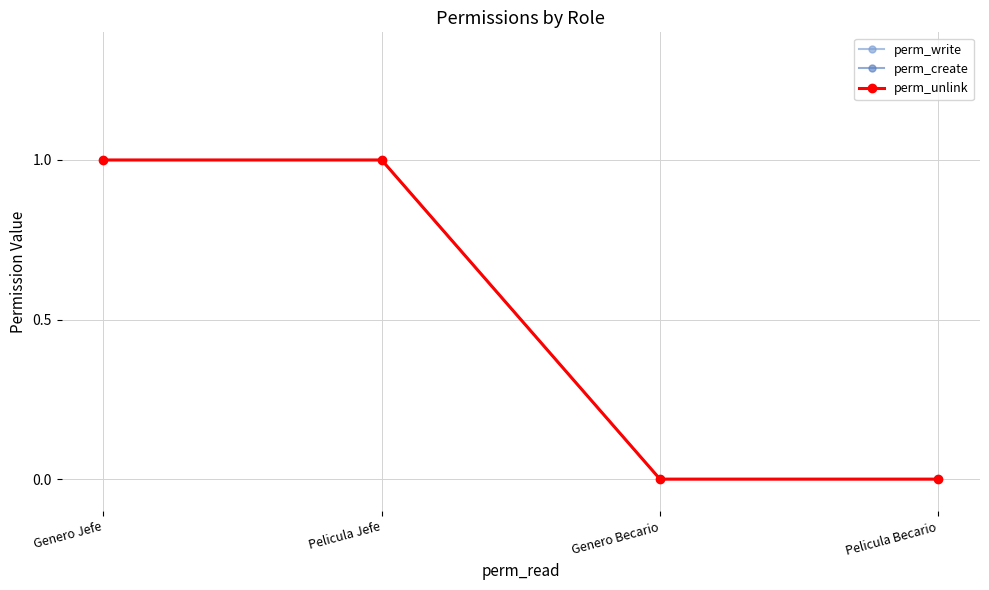

True or false: perm_write has more than 2 points higher than both neighbors.

False